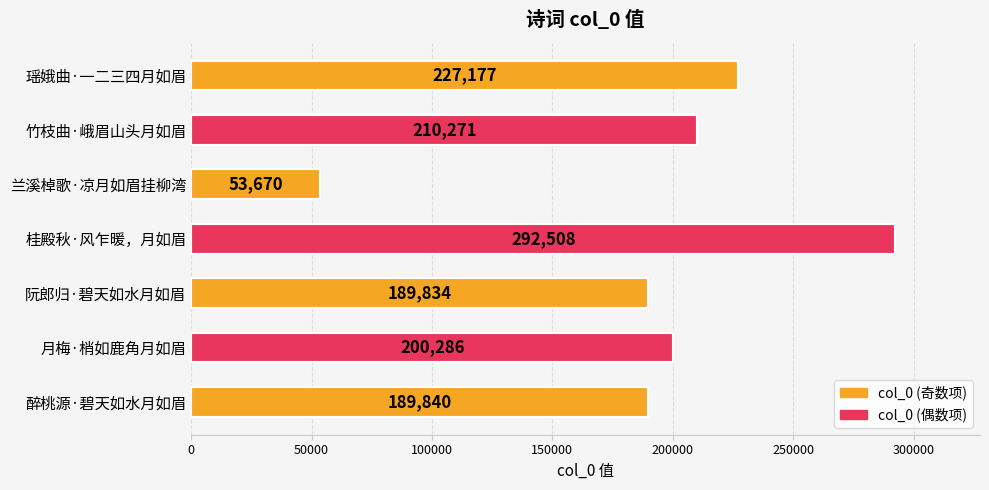

Is it true that the value at 阮郎归·碧天如水月如眉 is 279171?

False